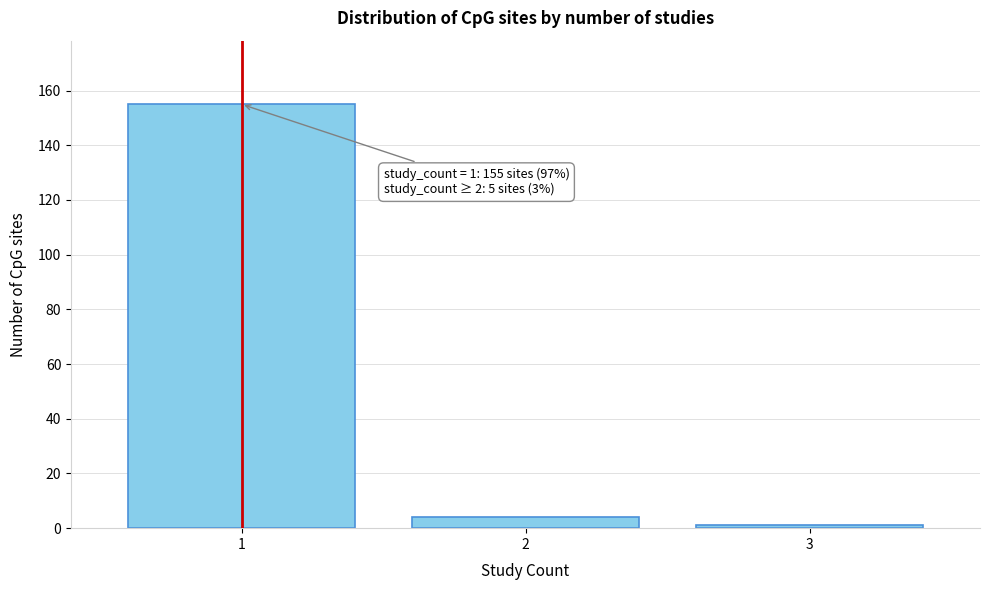

Reading right to left, what are all the values shown in this chart?

3=1	2=4	1=155